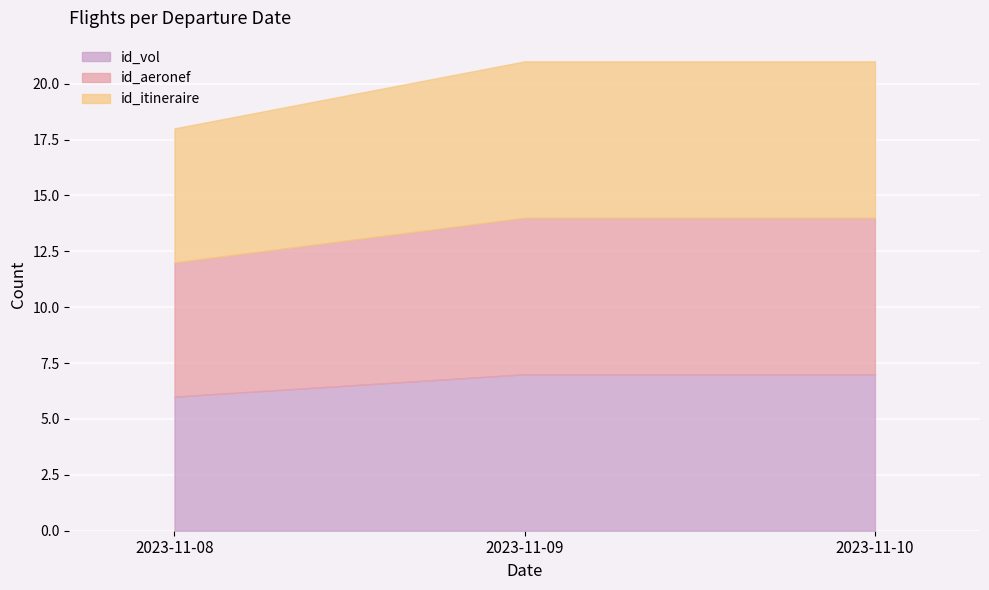

Which series has the largest range (max minus min)?

id_vol